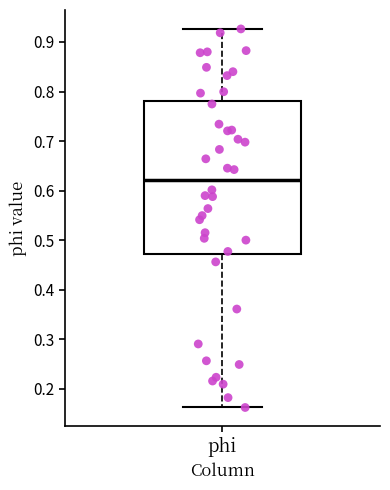

Where does the upper whisker of the box for phi end on the y-axis? The values are not printed on the chart, so give them approximately, as read against the axis.

0.93